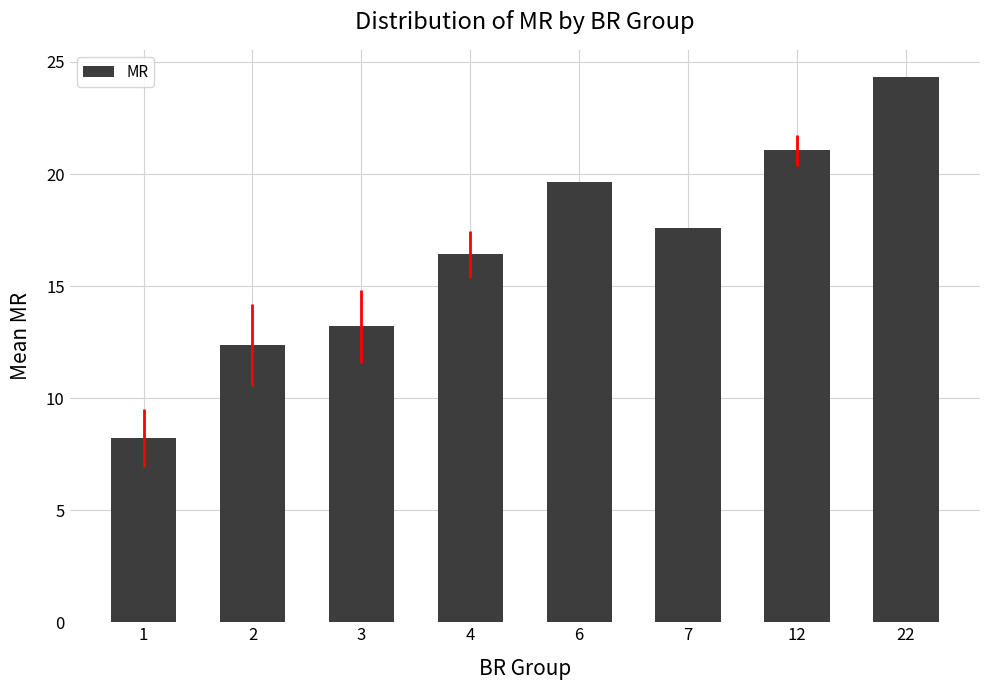

Is it true that the value at 12 is 21.1?

True